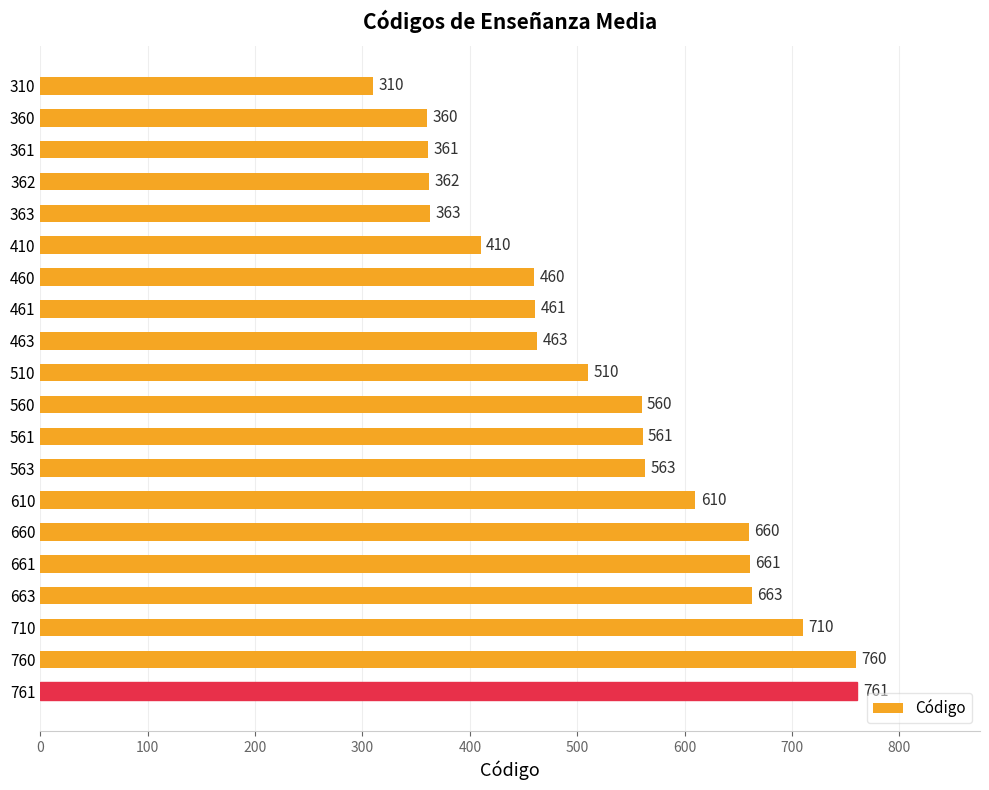

What is the sum of all values?

10569